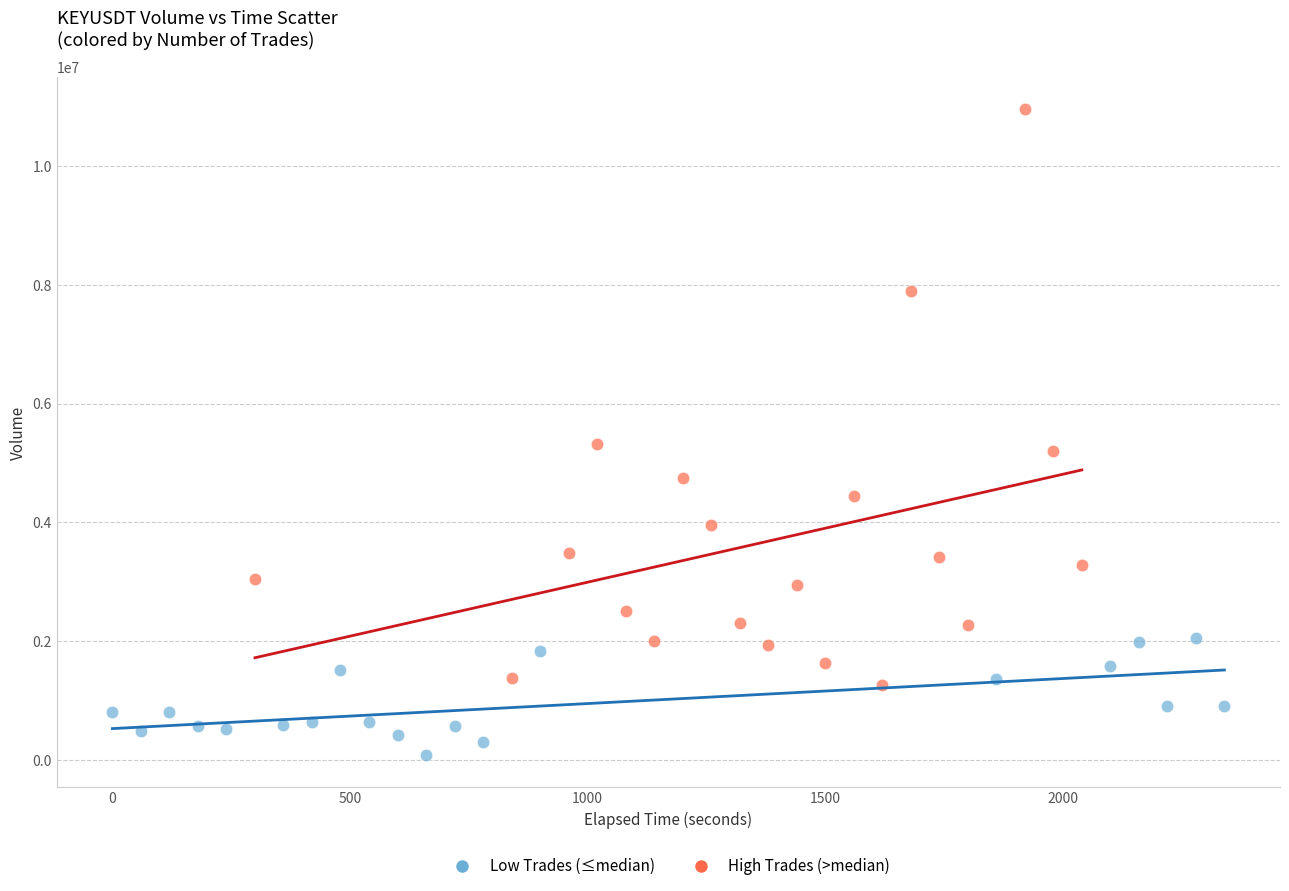

Which series reaches the maximum Y coordinate?

High Trades (>median)